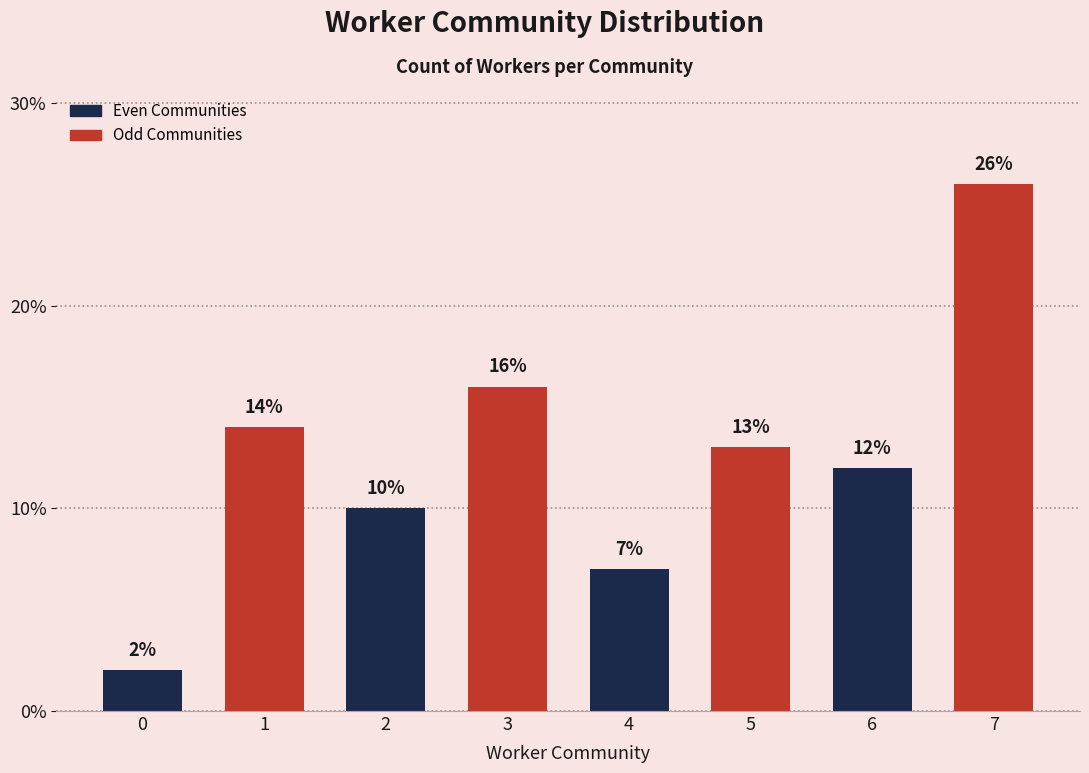

Which category has the highest value across all series?

7